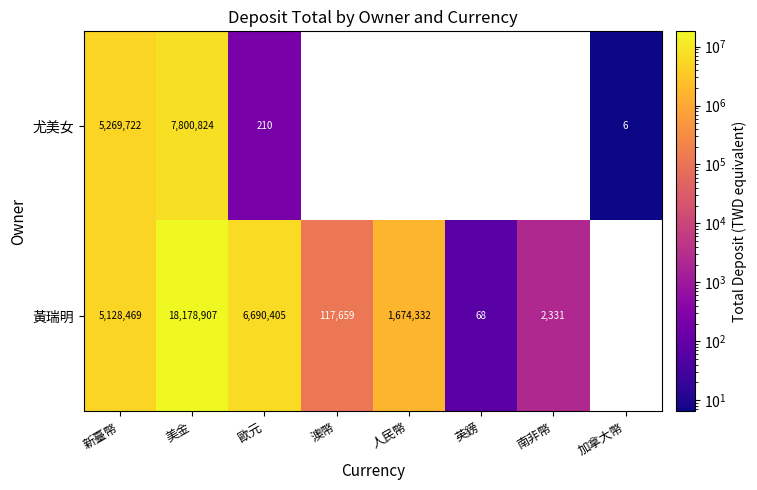

Is it true that 黃瑞明 equals 1959915 at 歐元?

False